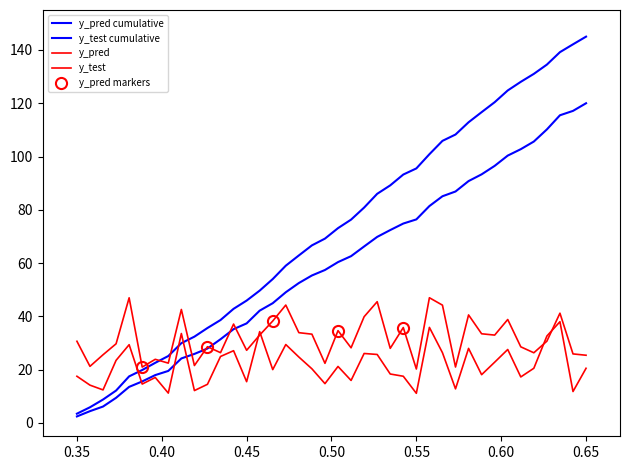

What is the difference between the maximum and minimum values in the y_pred series?

26.8